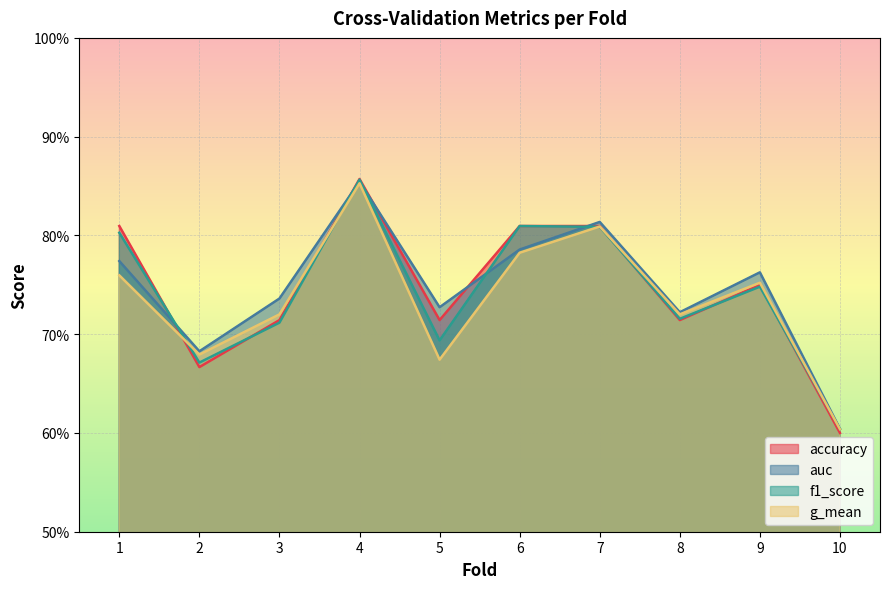

Reading left to right, transcribe all the data shown in this chart.

accuracy: 0.8	0.7	0.7	0.9	0.7	0.8	0.8	0.7	0.8	0.6
auc: 0.8	0.7	0.7	0.9	0.7	0.8	0.8	0.7	0.8	0.6
f1_score: 0.8	0.7	0.7	0.9	0.7	0.8	0.8	0.7	0.7	0.6
g_mean: 0.8	0.7	0.7	0.9	0.7	0.8	0.8	0.7	0.8	0.6